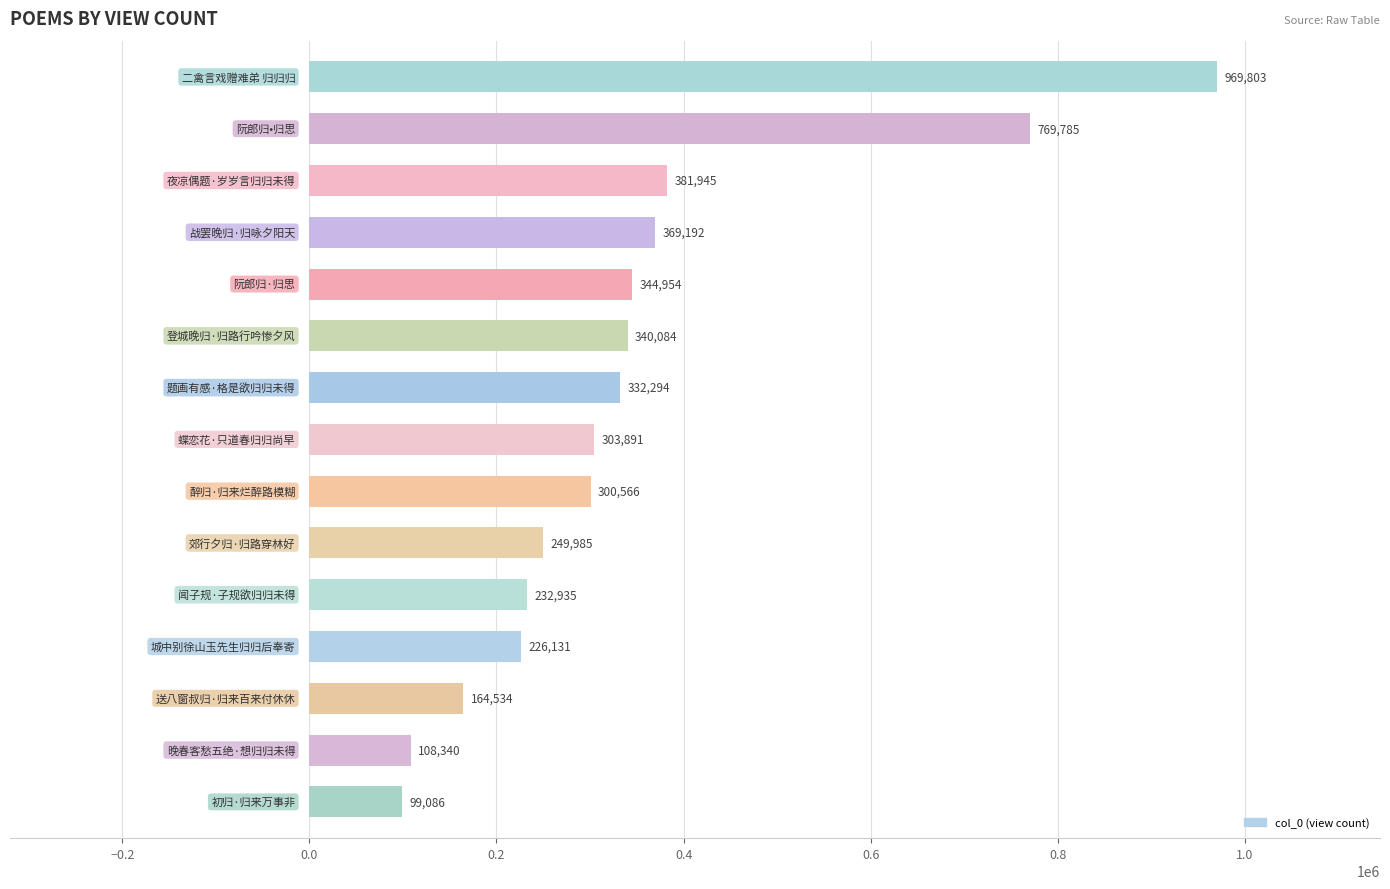

What is the average value?

346235